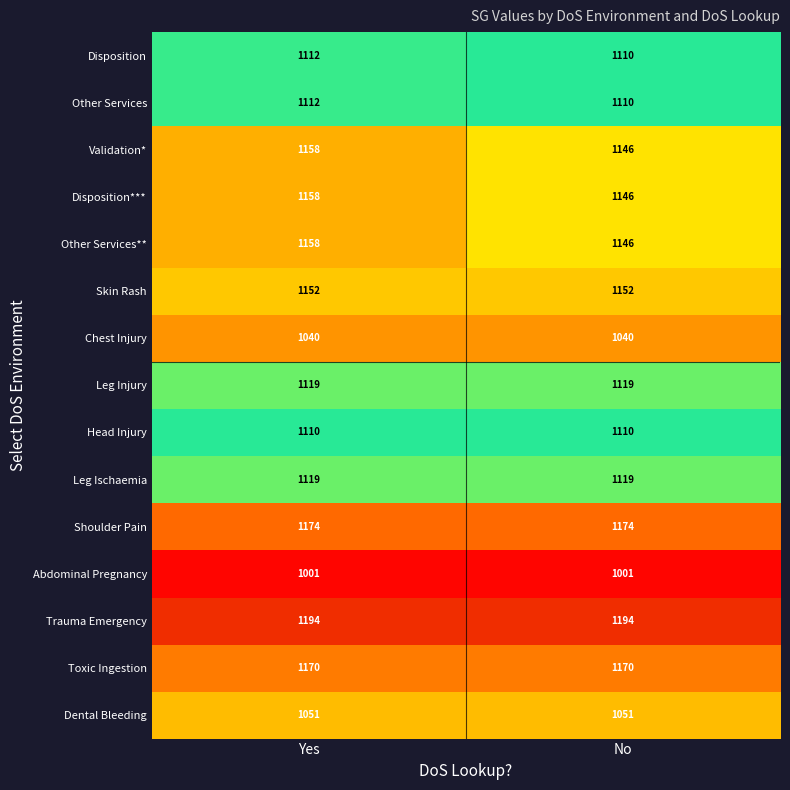

What is the spread (max minus min) of values at No?

193